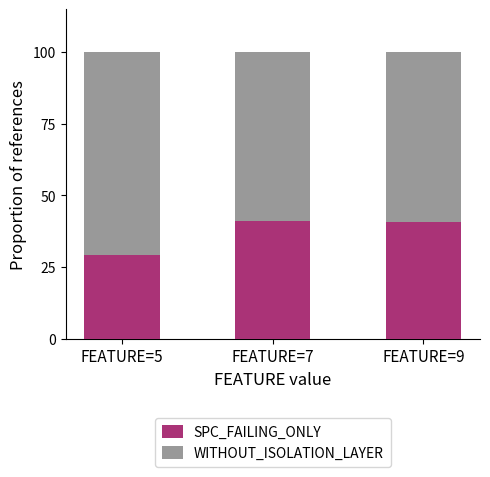

What value does the SPC_FAILING_ONLY series have at FEATURE=7?

41.2